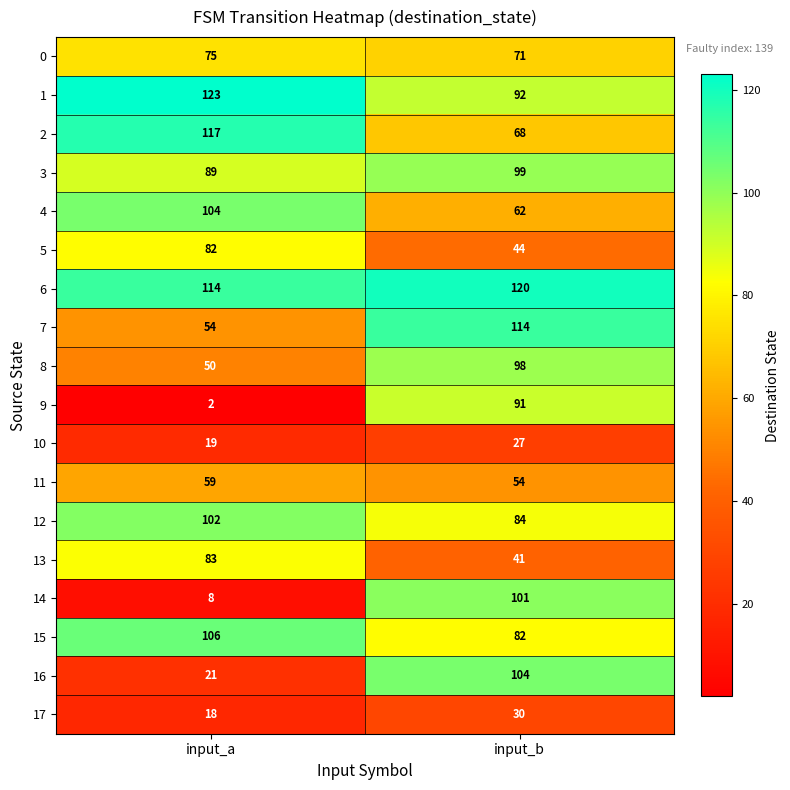

The 8 series shows 50 at input_a. True or false?

True